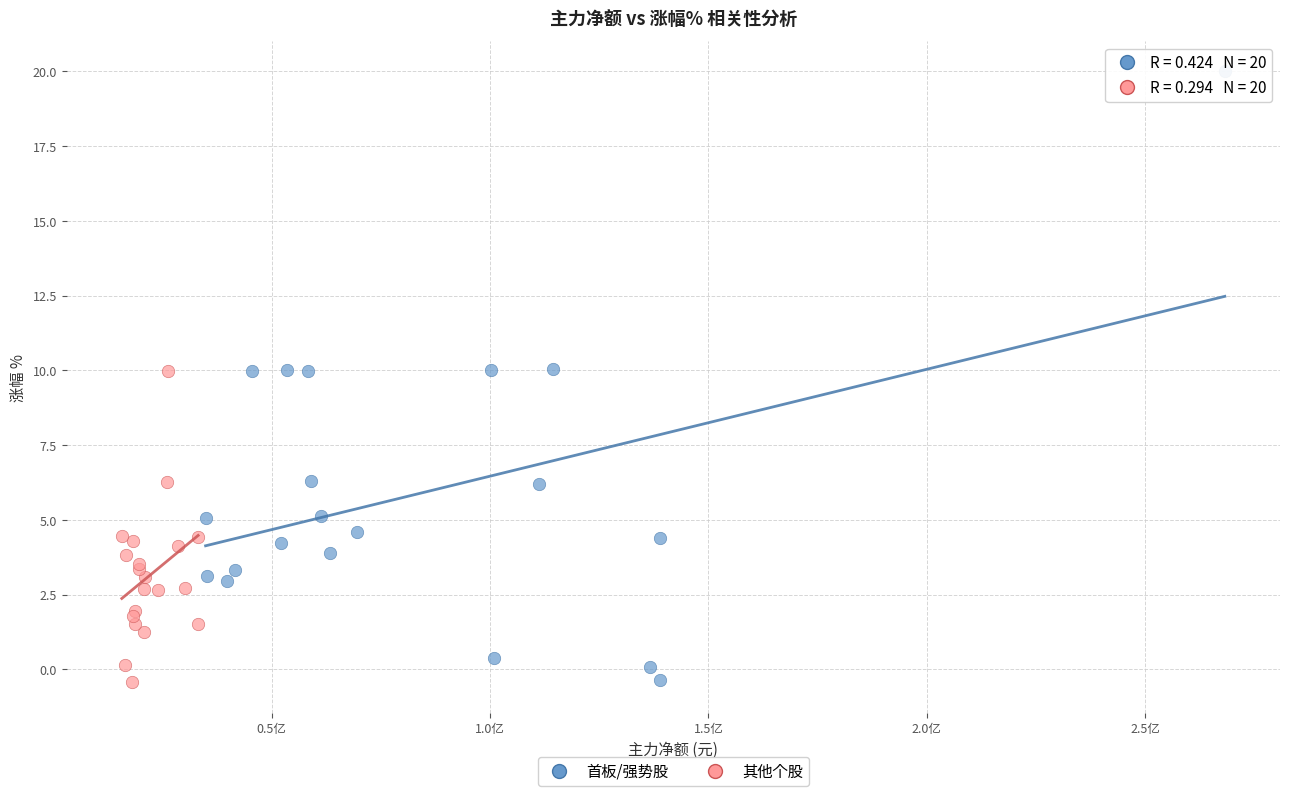

What are all the series names shown in the legend?

首板/强势股, 其他个股